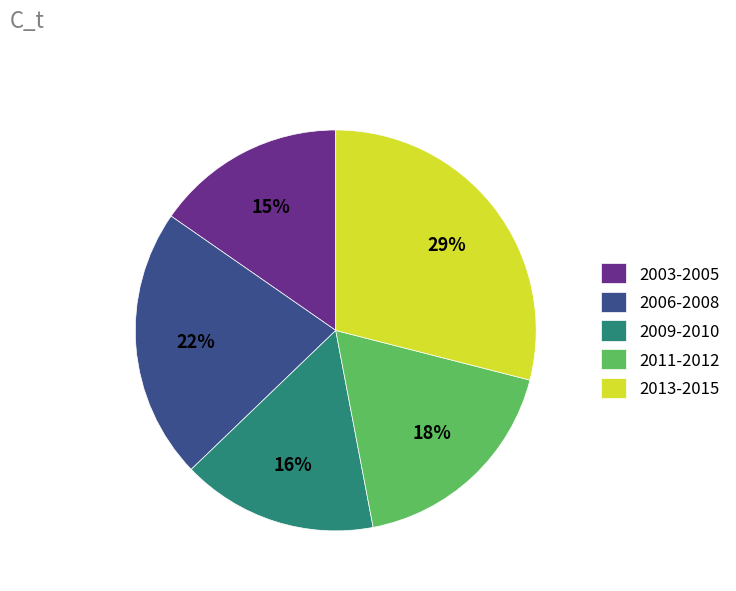

Is it true that 2003-2005 is 10% of the pie?

False